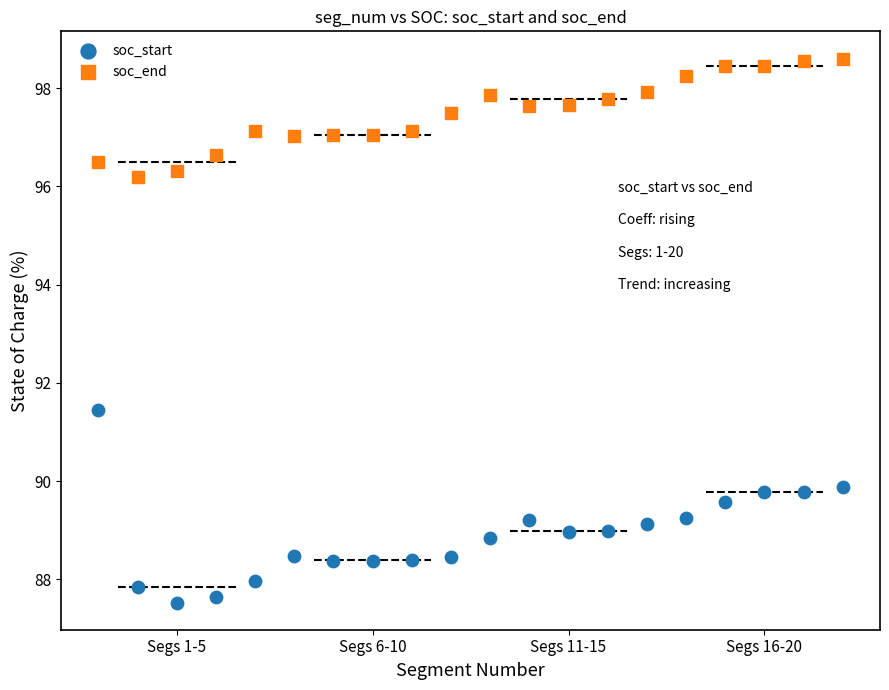

Which series contains the highest Y value?

soc_end